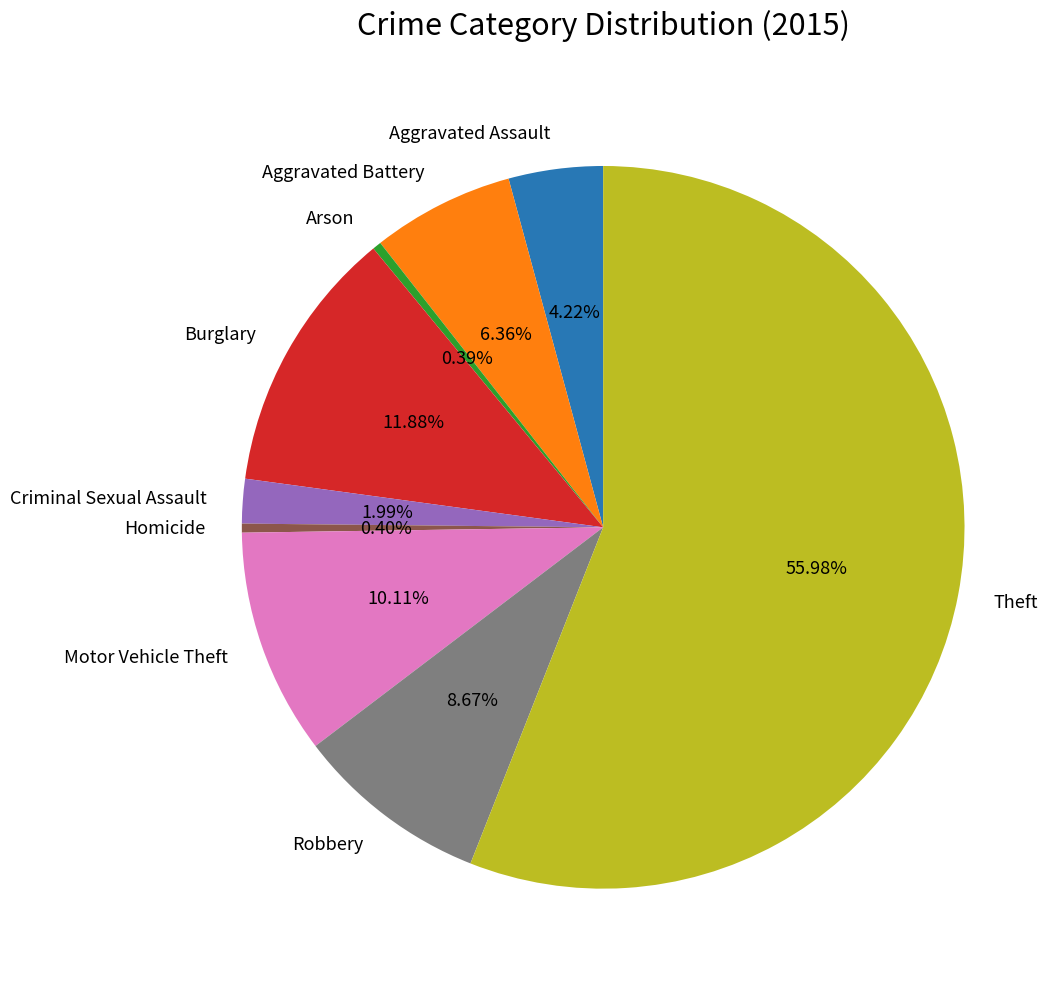

How many slices are in this pie chart?

9